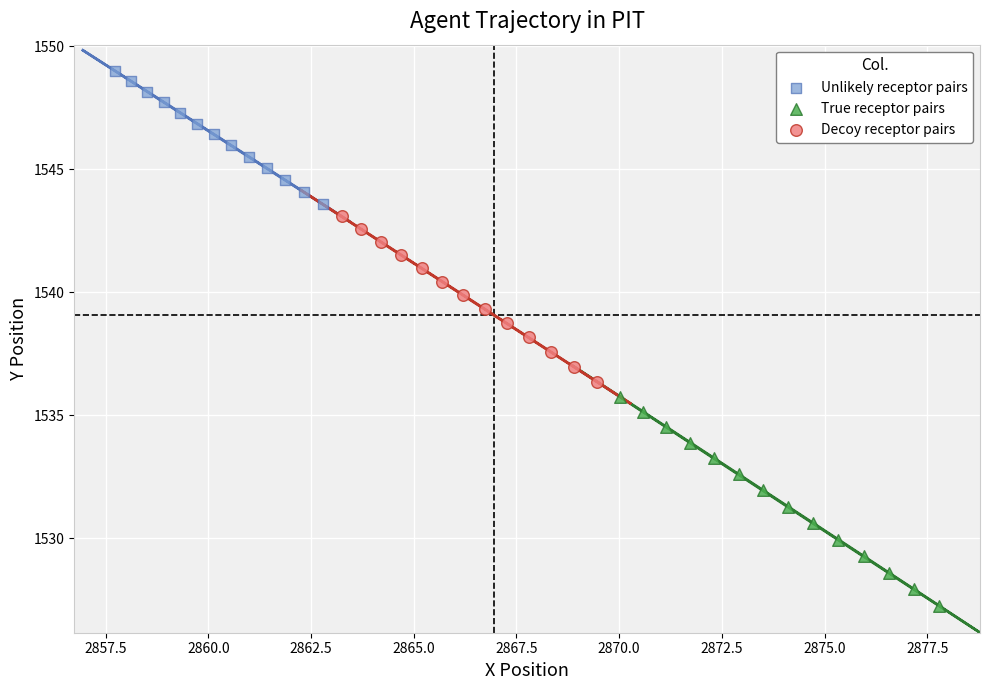

Which series contains the highest Y value?

Unlikely receptor pairs